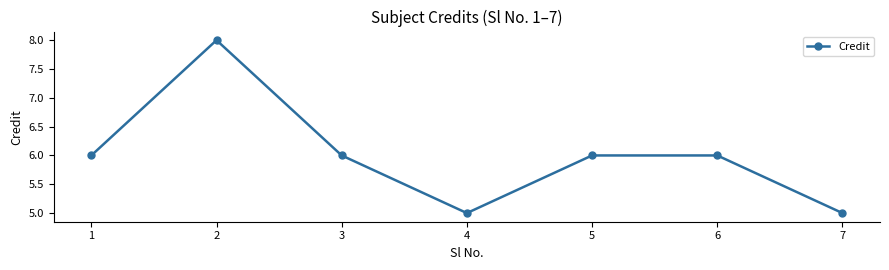

What is the average value?

6